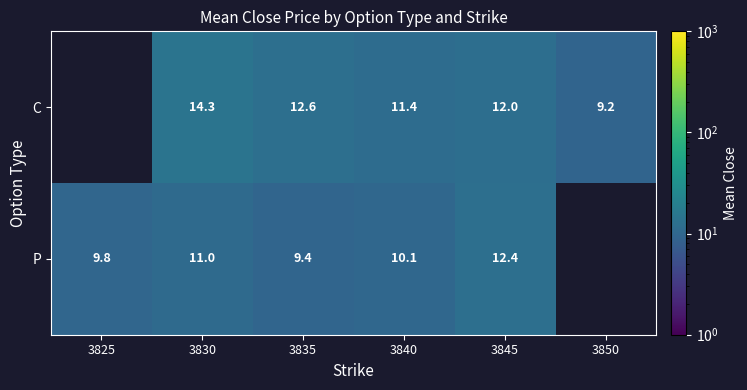

At 3835, list the series in order from smallest to largest.

P, C